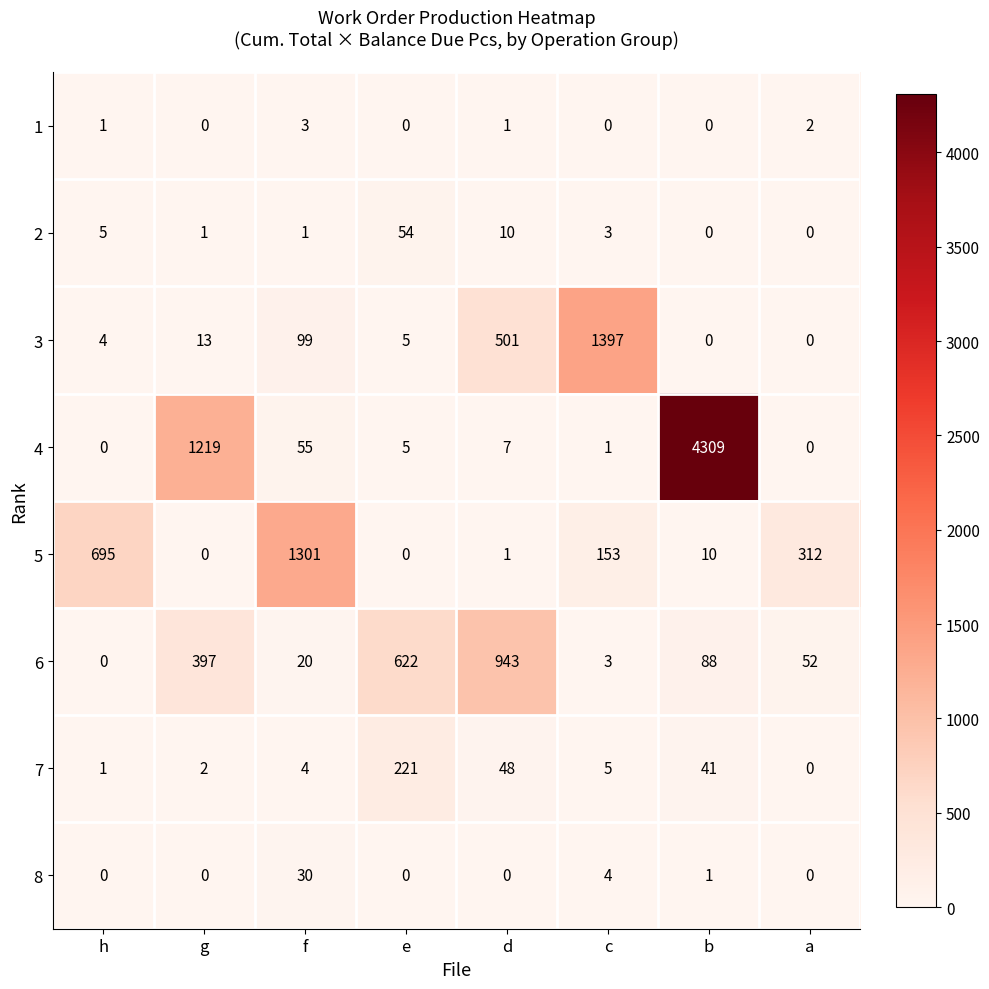

What is the sum of all 3 values?

2019